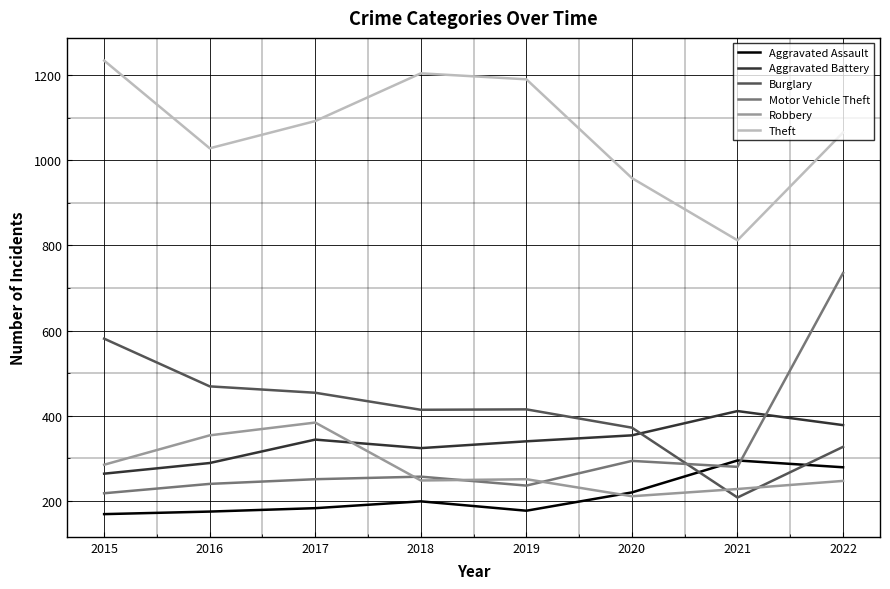

What are all the series names shown in the legend?

Aggravated Assault, Aggravated Battery, Burglary, Motor Vehicle Theft, Robbery, Theft